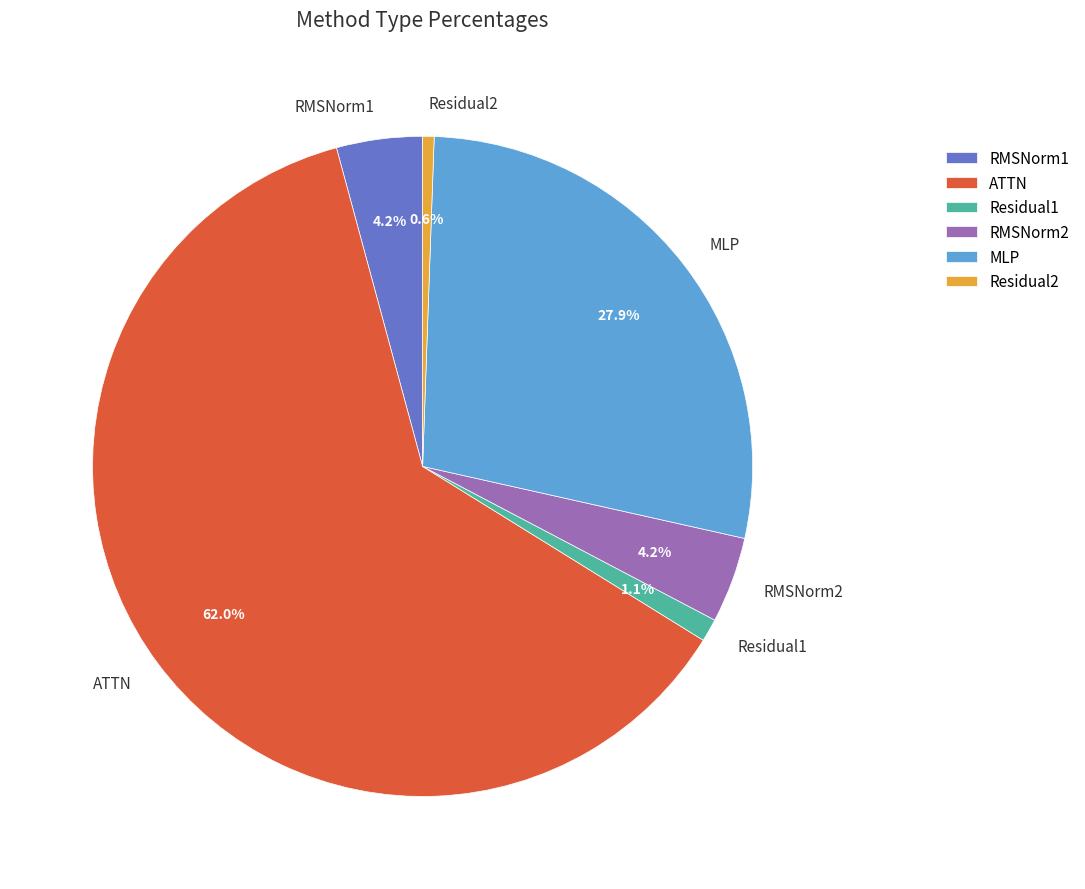

Which slice represents more than half of the pie?

ATTN